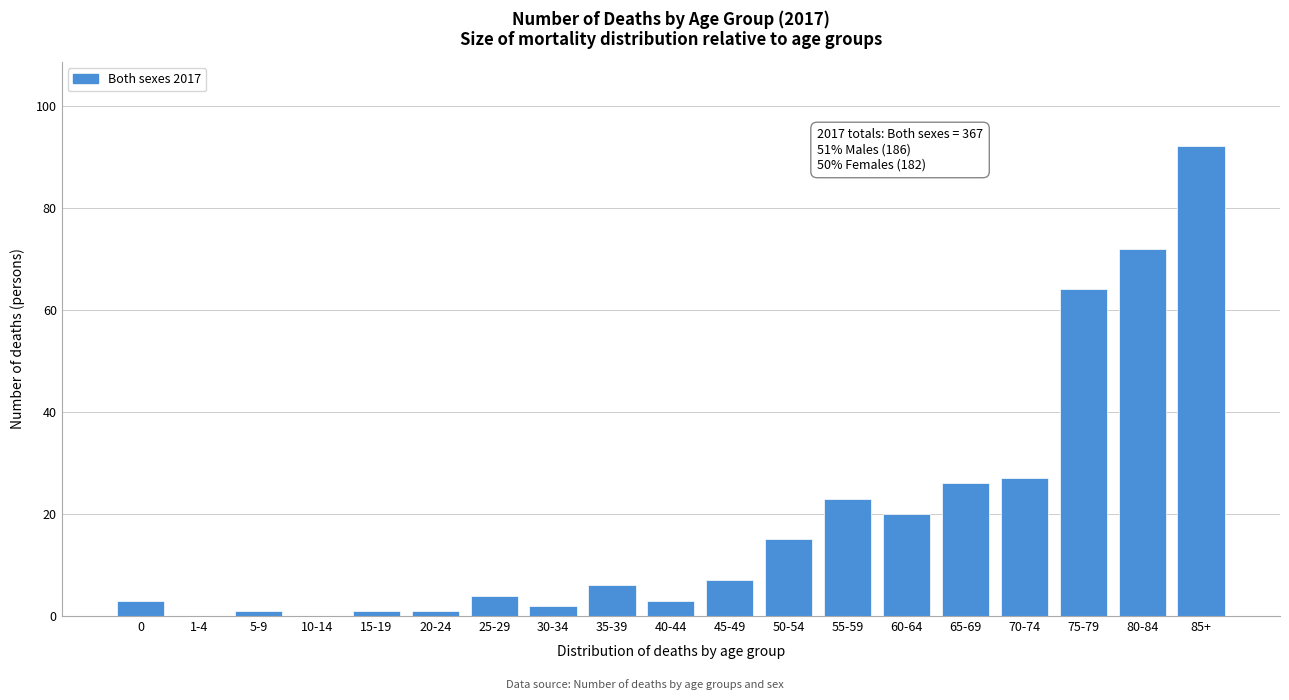

Reading left to right, extract all data points from this chart.

0=3	1-4=0	5-9=1	10-14=0	15-19=1	20-24=1	25-29=4	30-34=2	35-39=6	40-44=3	45-49=7	50-54=15	55-59=23	60-64=20	65-69=26	70-74=27	75-79=64	80-84=72	85+=92